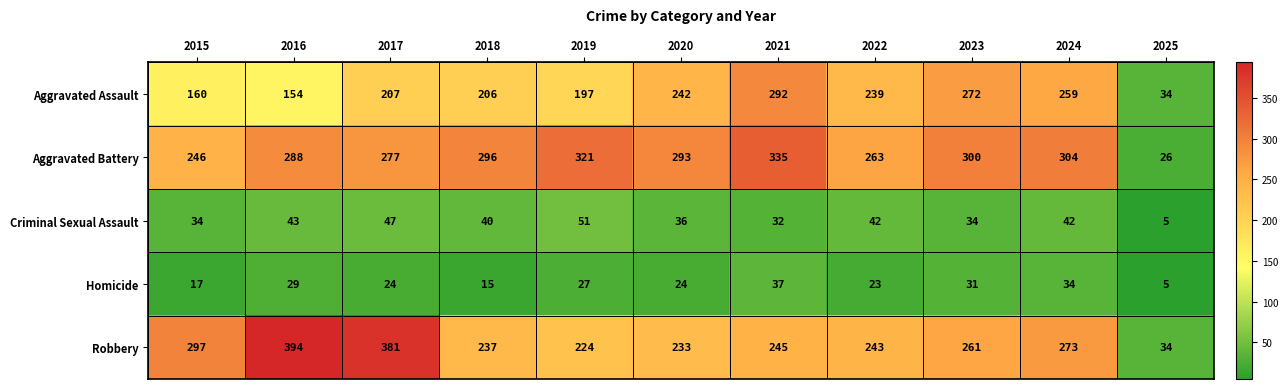

What is the difference between the maximum and minimum values in the Homicide series?

32